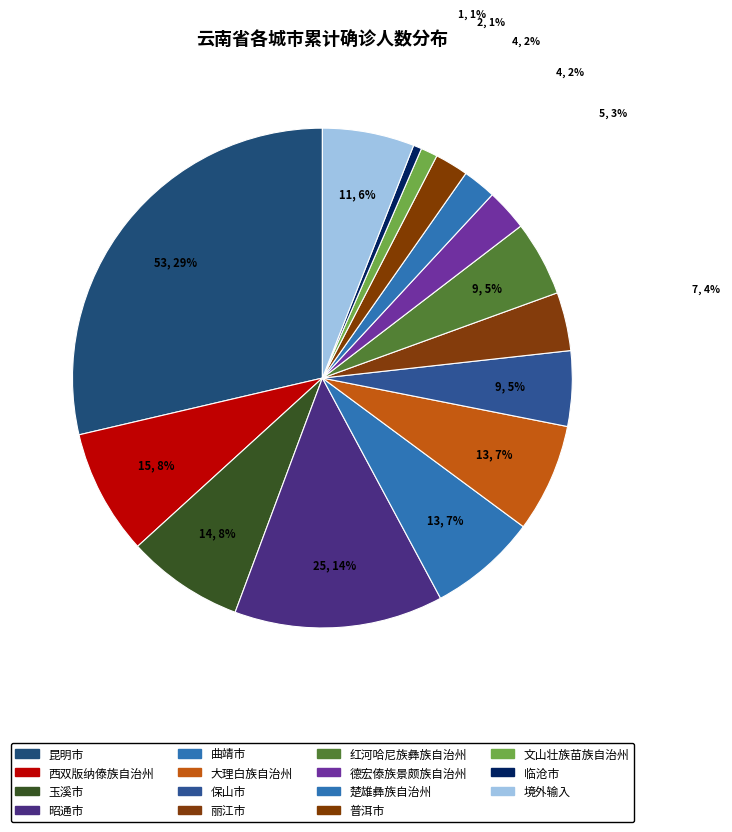

How many slices are in this pie chart?

15